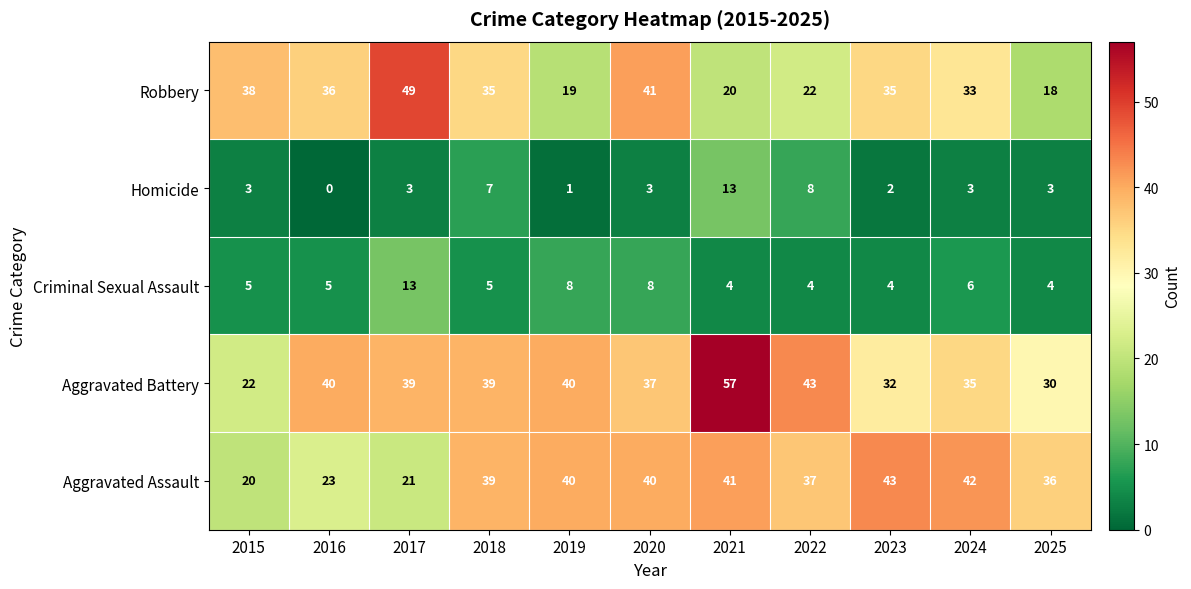

At which label does Robbery first exceed 35?

2015